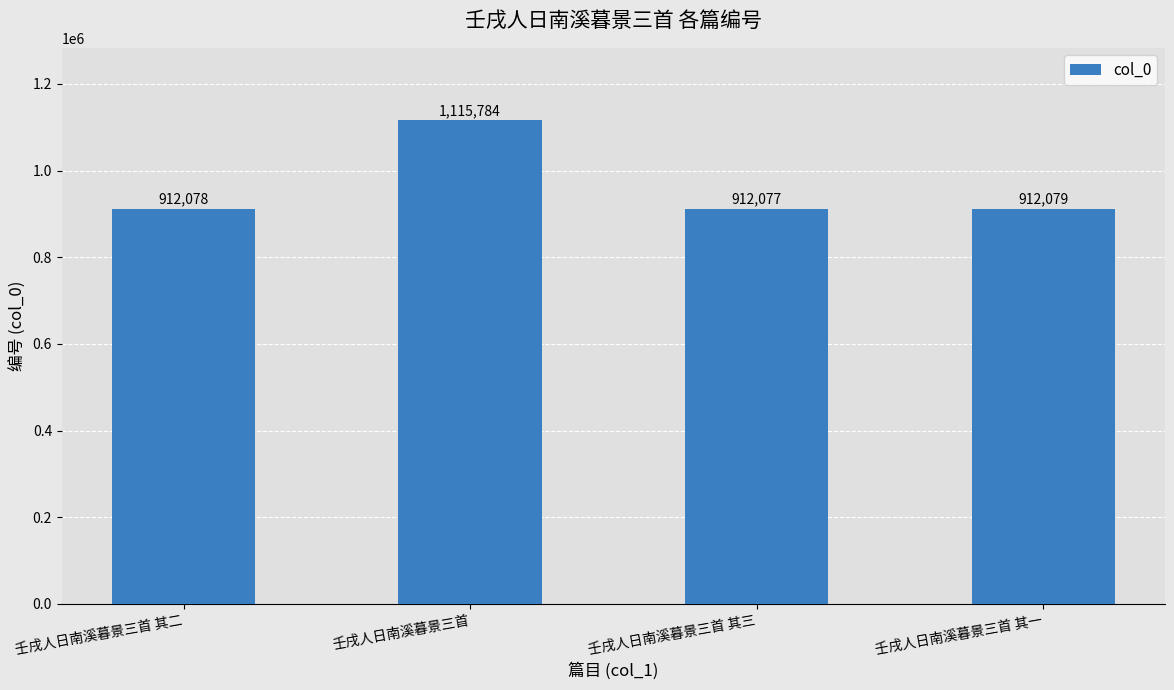

List the labels in order of value, largest first.

壬戌人日南溪暮景三首, 壬戌人日南溪暮景三首 其一, 壬戌人日南溪暮景三首 其二, 壬戌人日南溪暮景三首 其三